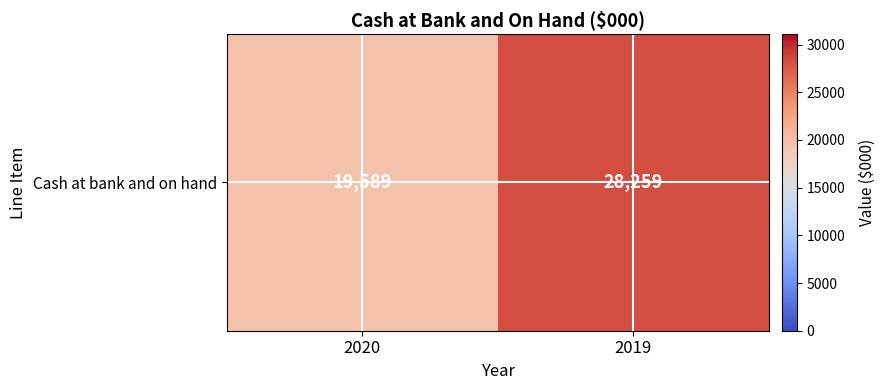

Which category has the highest value across all series?

2019